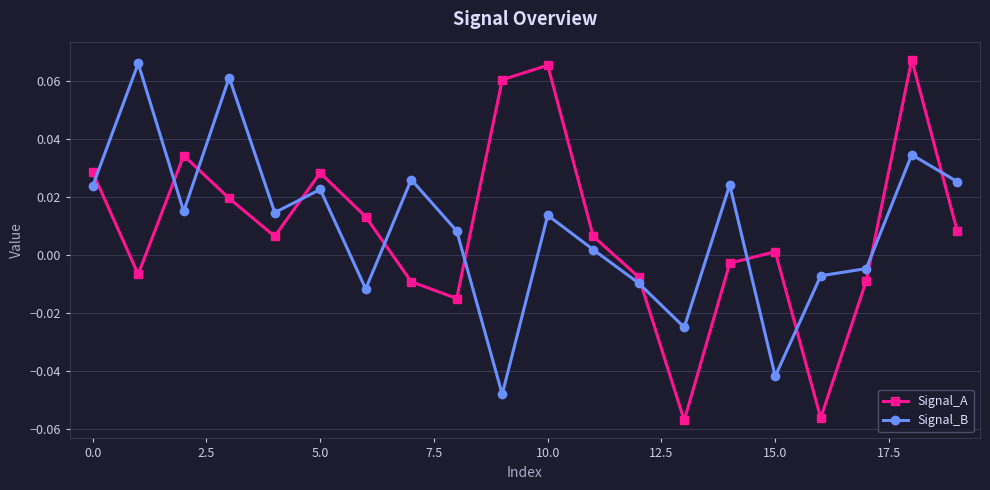

How many lines are shown in the chart?

2